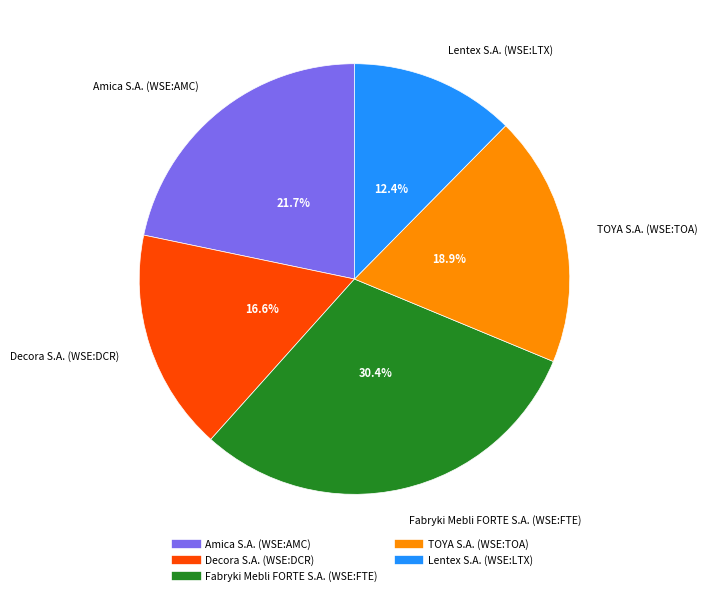

Is there any slice that represents more than half of the pie?

No